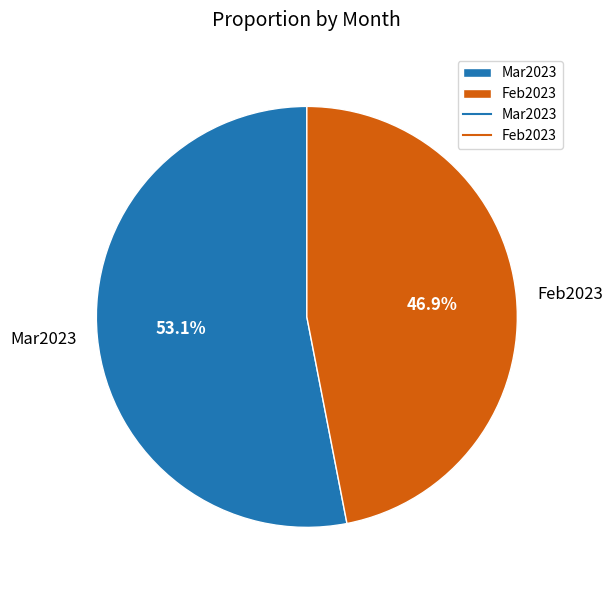

The Feb2023 slice represents 61% of the pie. True or false?

False